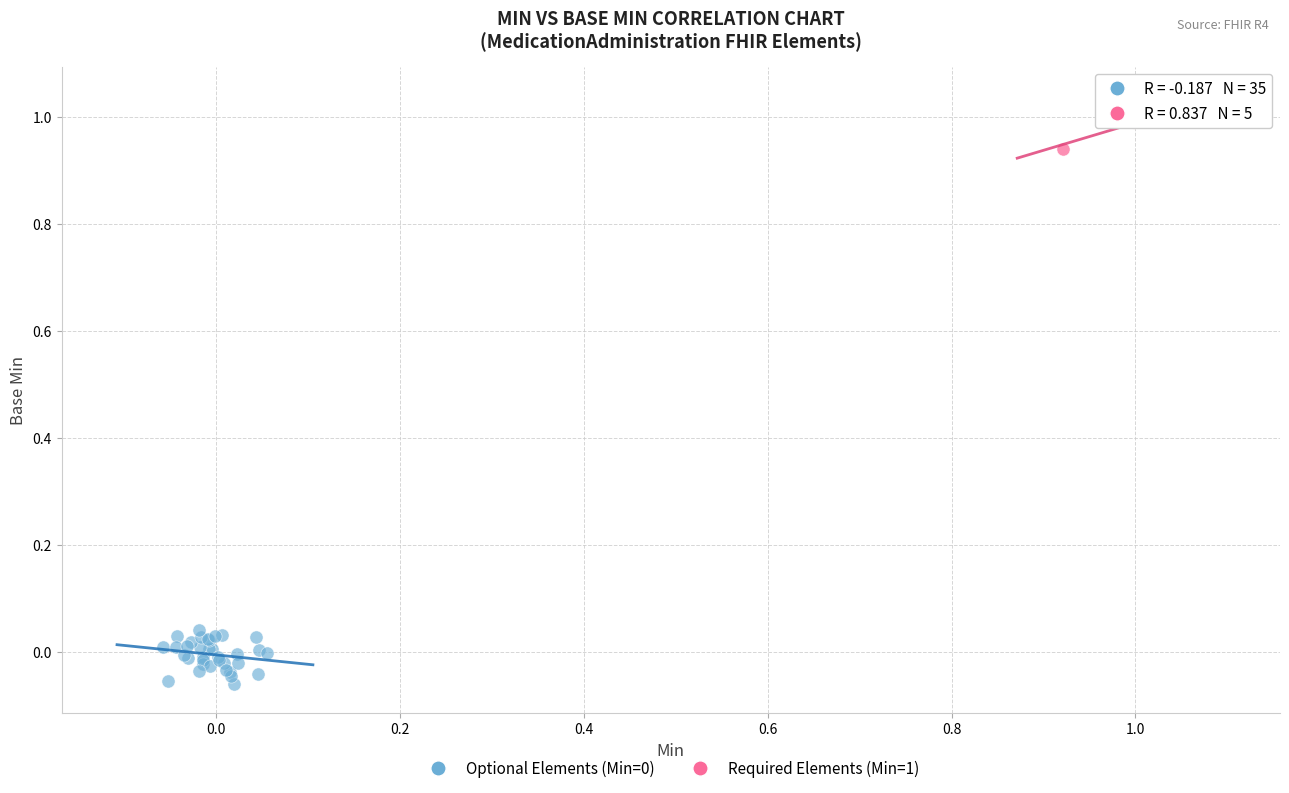

Which series reaches the maximum Y coordinate?

Required Elements (Min=1)